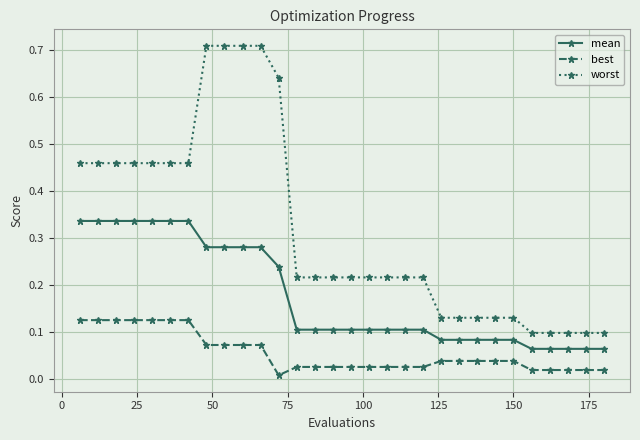

Which series has the largest total across all categories?

worst